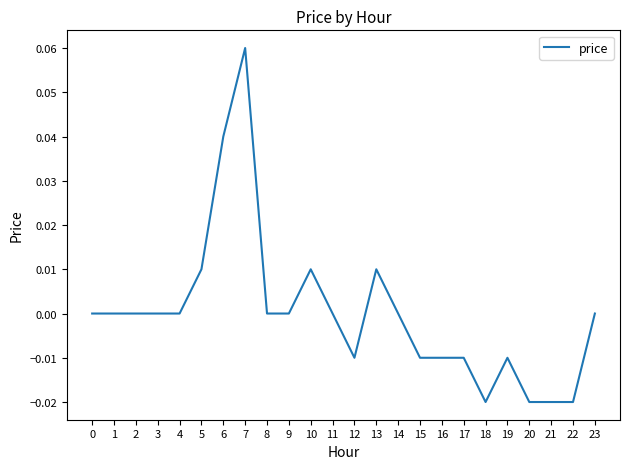

The chart shows a value of 0.0 at 6. True or false?

True